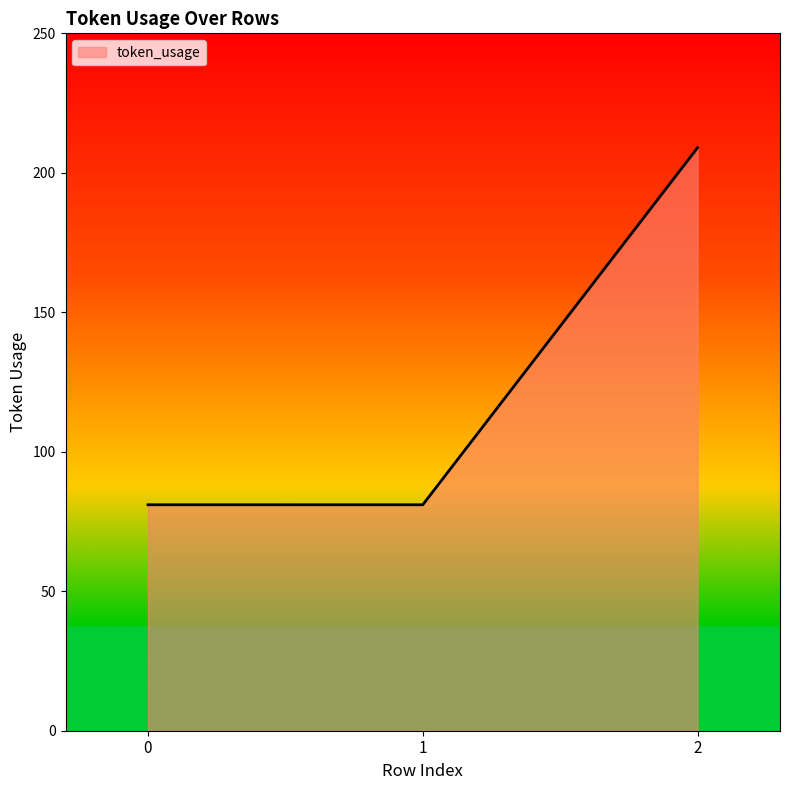

What is the change in value from 1 to 2?

+128